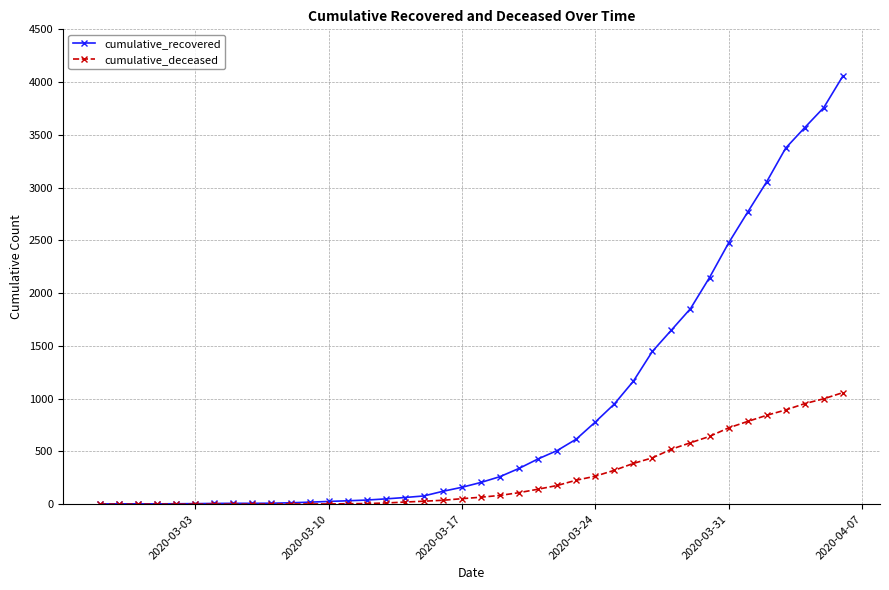

Which series has the largest range (max minus min)?

cumulative_recovered